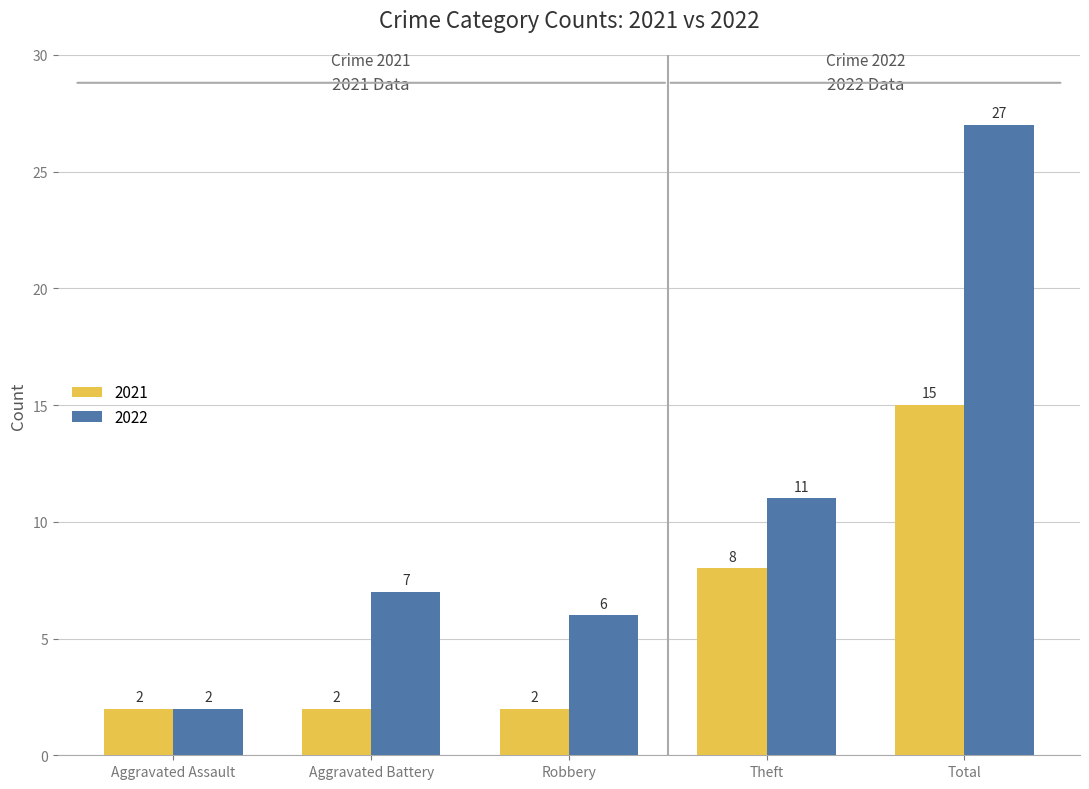

True or false: 2021 has a value of 3 at Robbery.

False